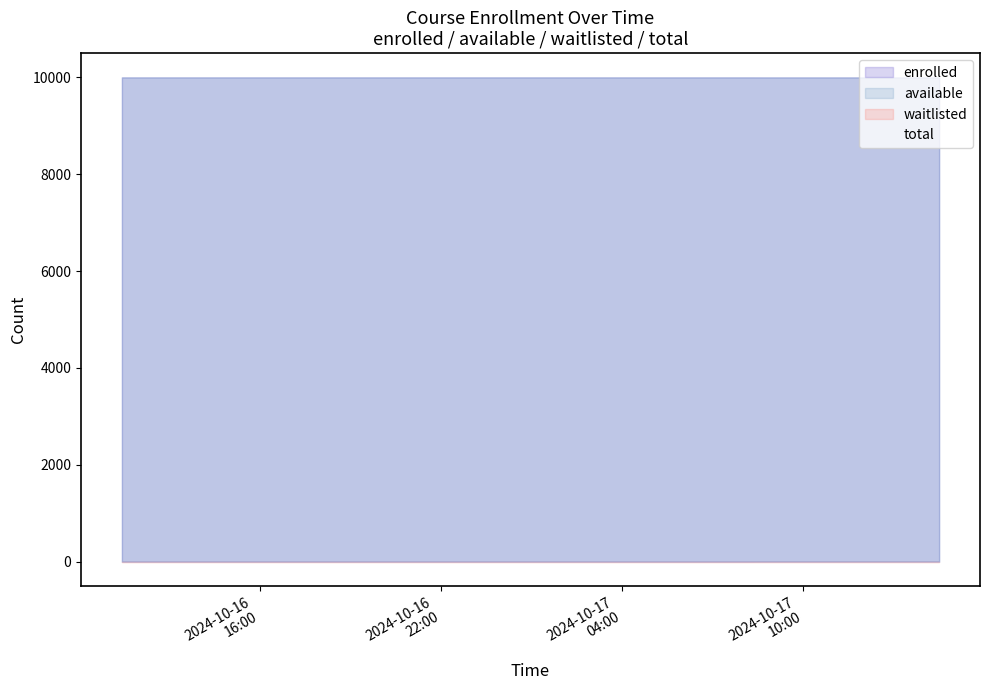

Count the number of data series in this chart.

4